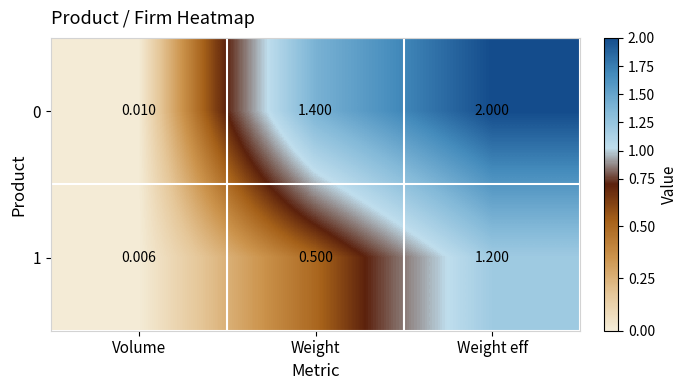

What is the total value across all series at Weight eff?

3.2